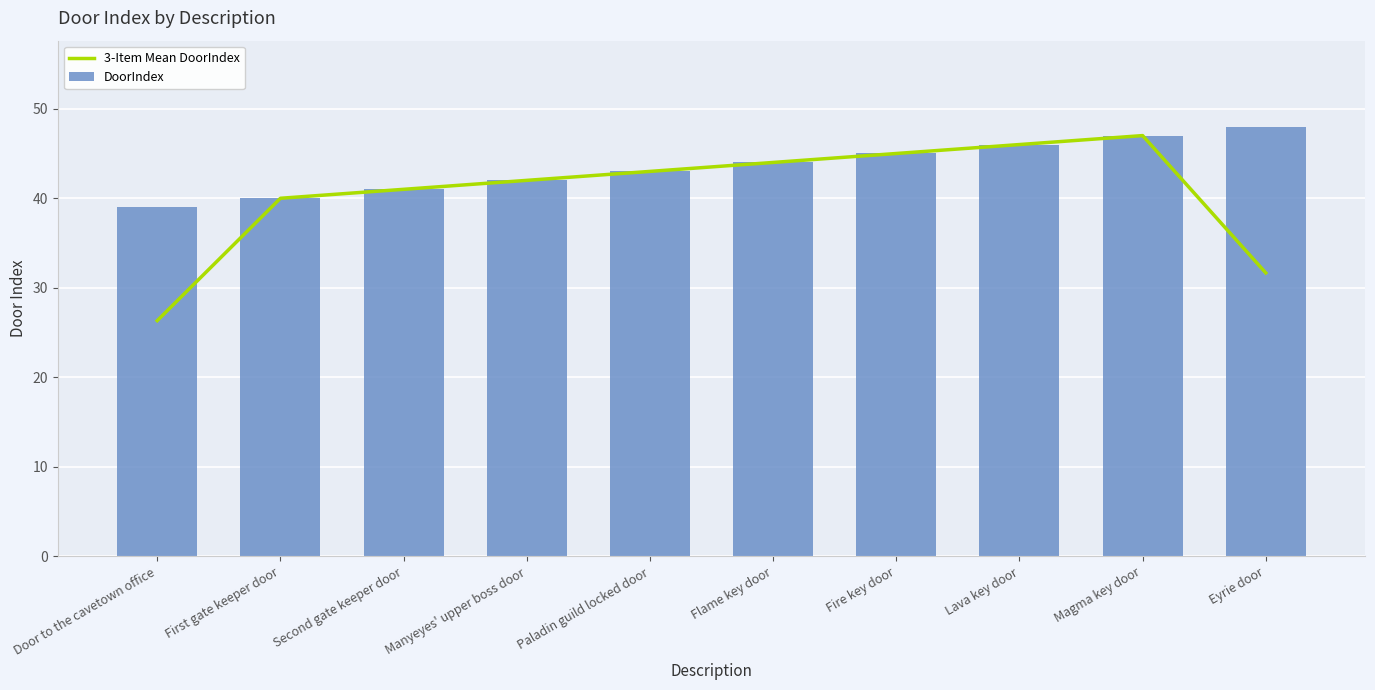

True or false: 3-Item Mean DoorIndex has a value of 46.0 at Lava key door.

True